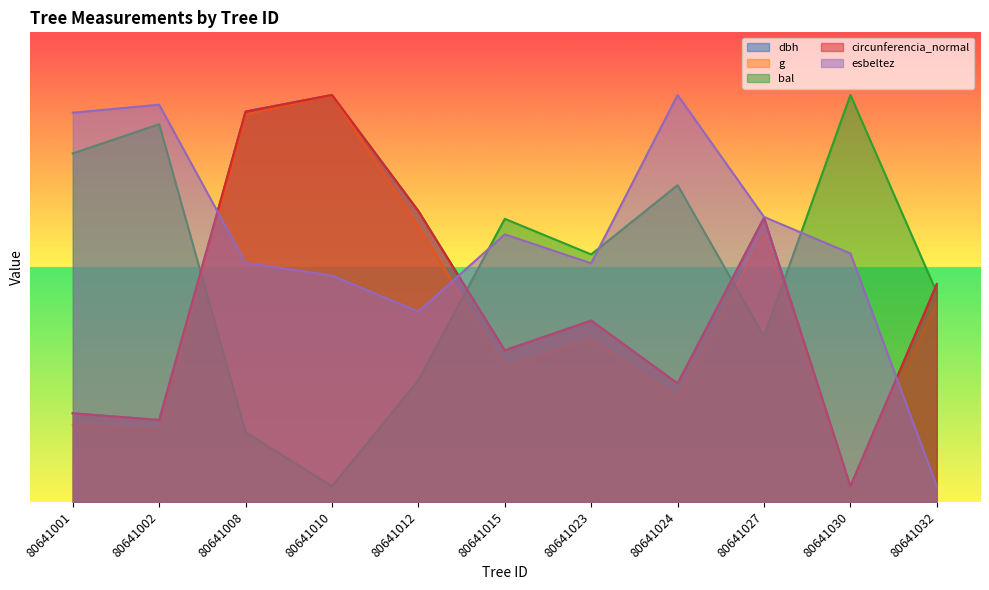

Between 80641001 and 80641010, which series saw the biggest shift?

bal